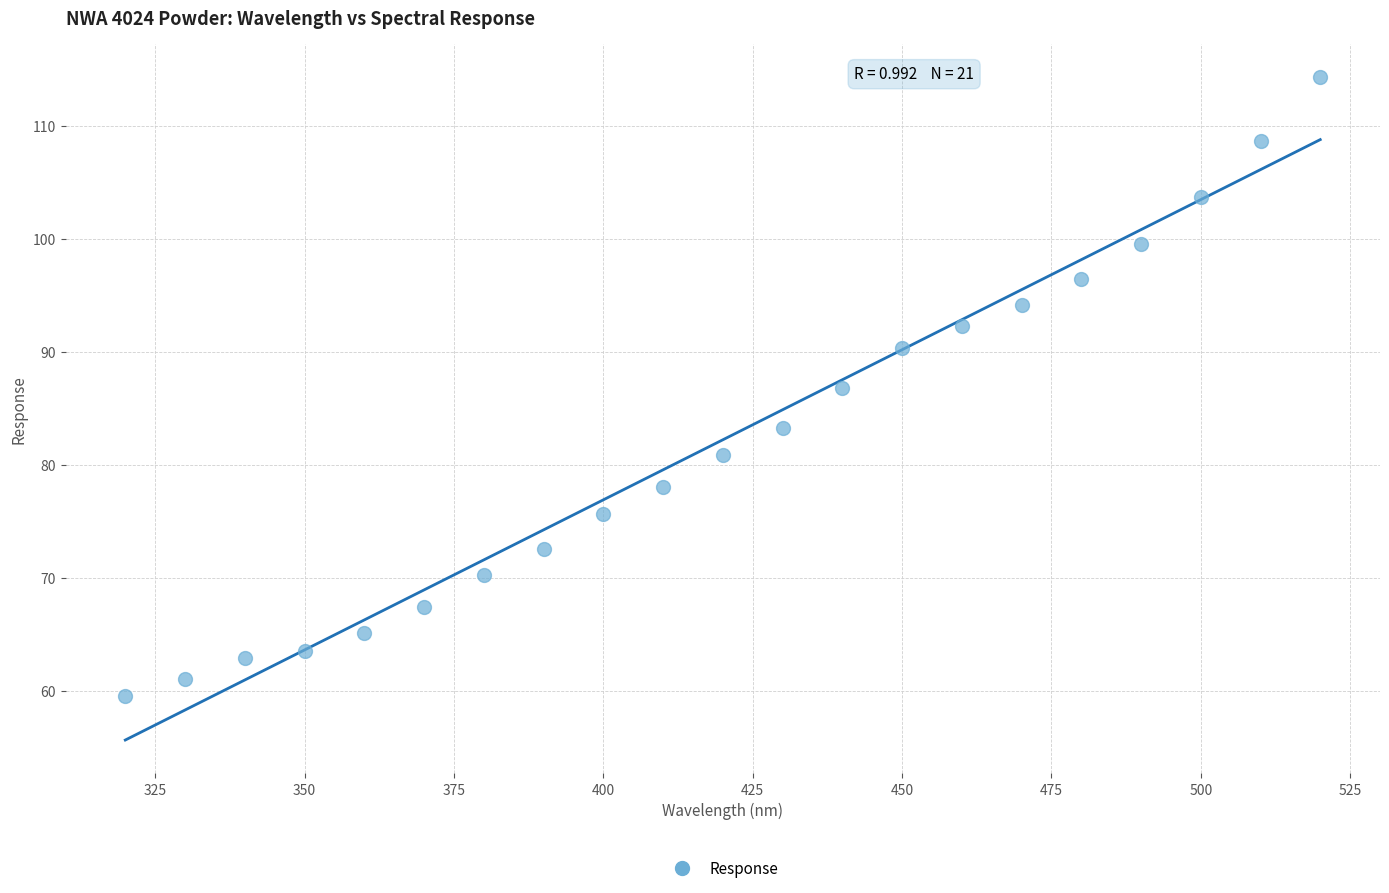

What Y value in the scatter plot is closest to 86?

86.8